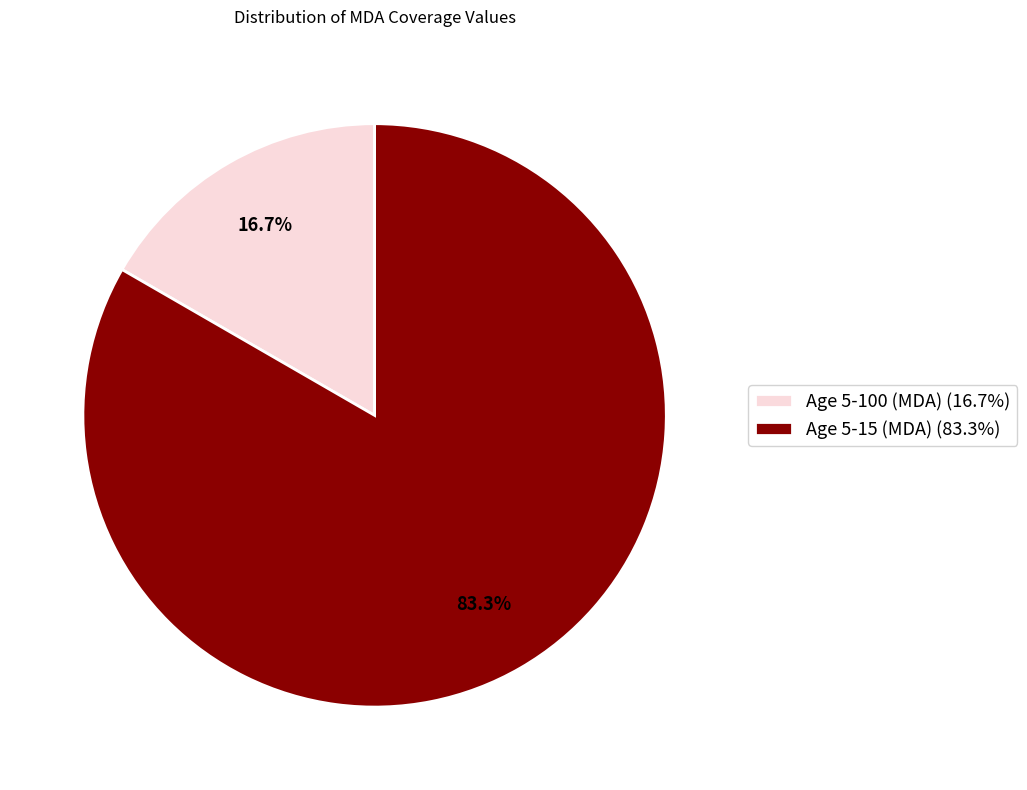

How many segments does this pie chart have?

2